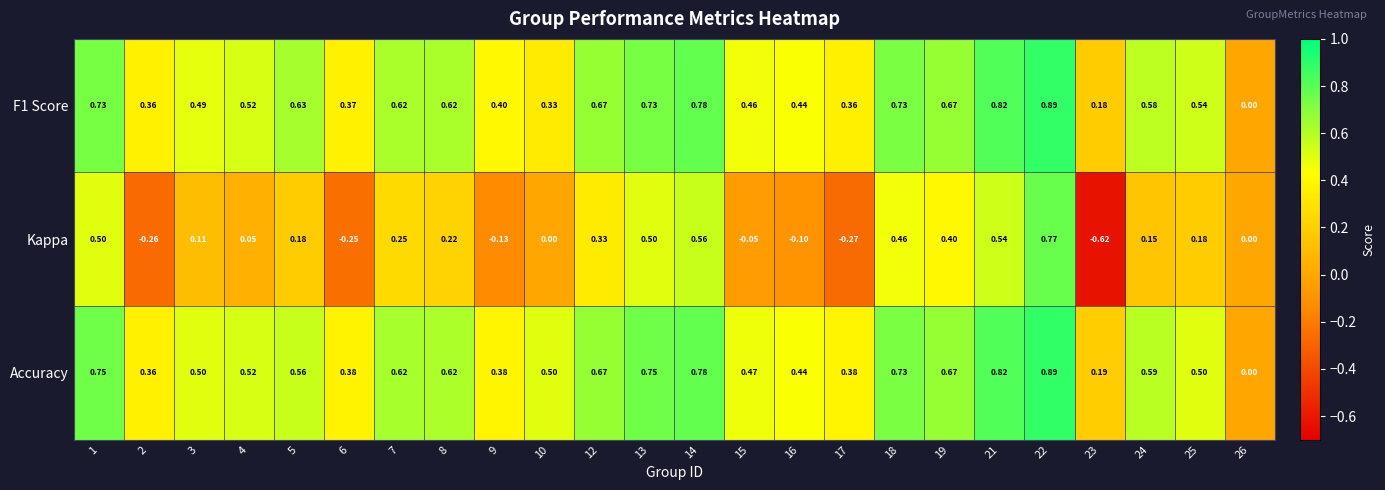

Is the value of F1 Score at 5 greater than the value of Accuracy at 7?

Yes